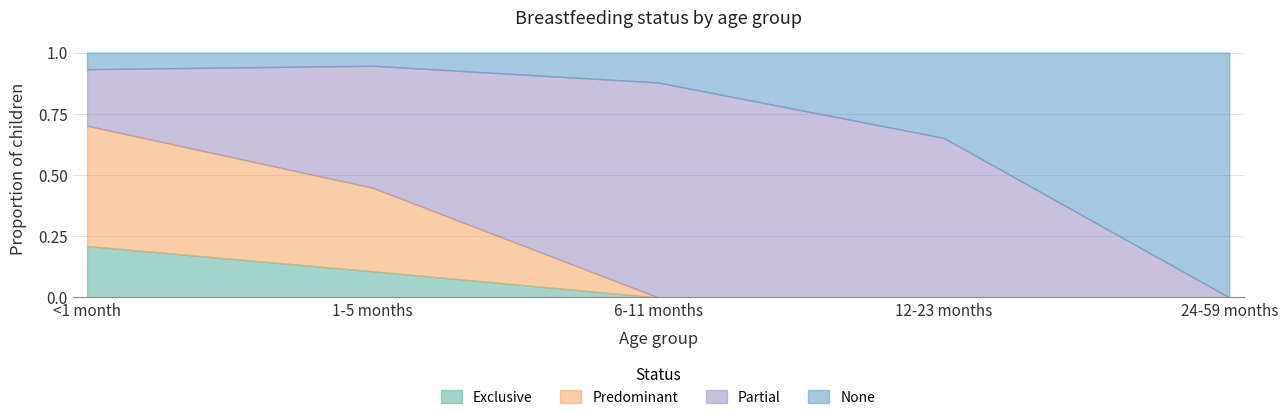

What is the total value across all series at 12-23 months?

1.0